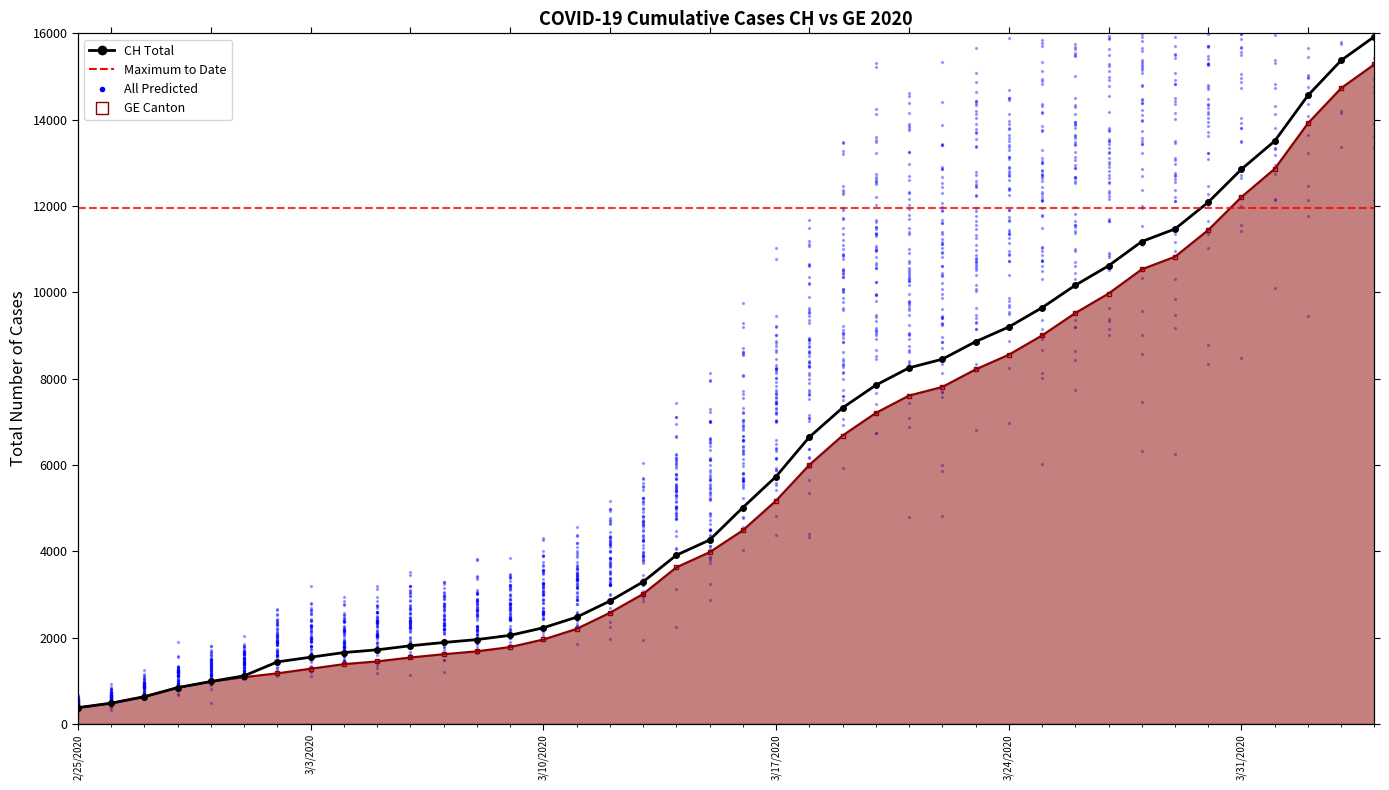

Which series contains the highest Y value?

CH